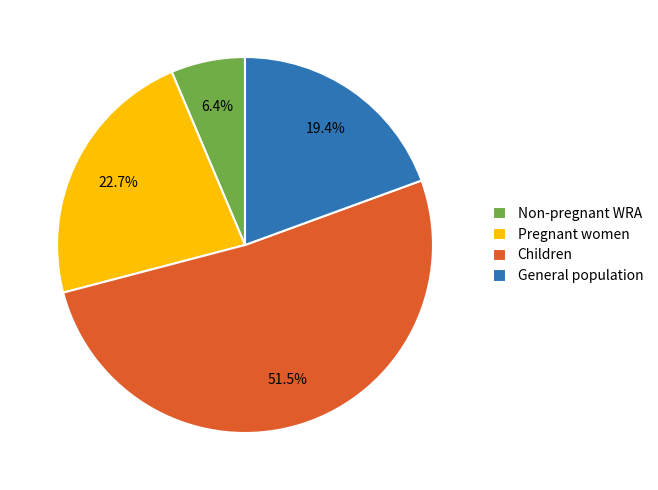

What is the ratio of the value at Non-pregnant WRA to the value at Pregnant women?

0.3